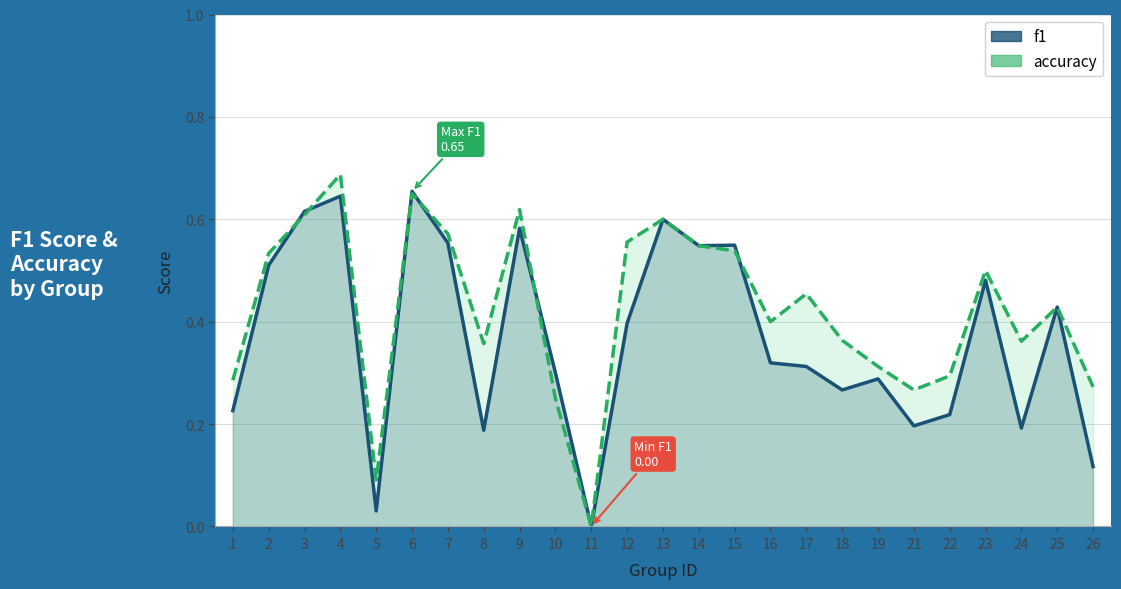

True or false: accuracy has a value of 0.5 at 2.

True